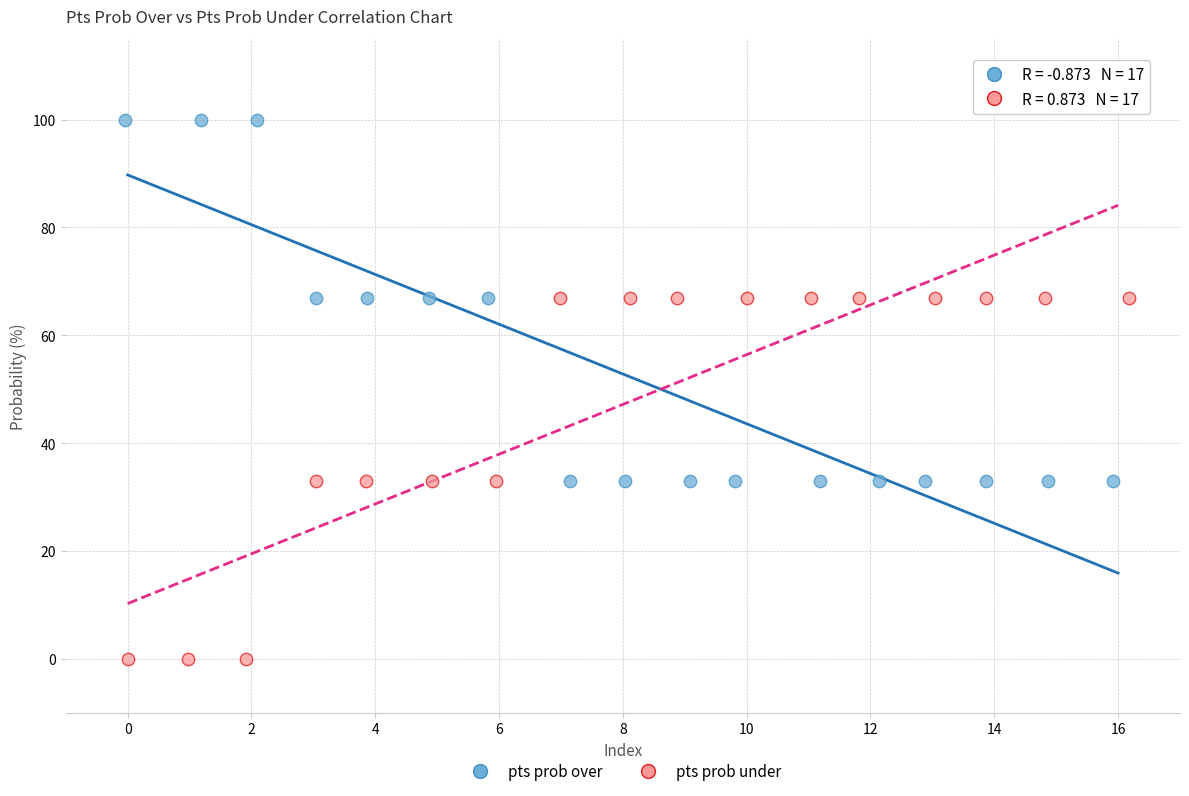

Which series reaches the minimum Y coordinate?

pts prob under